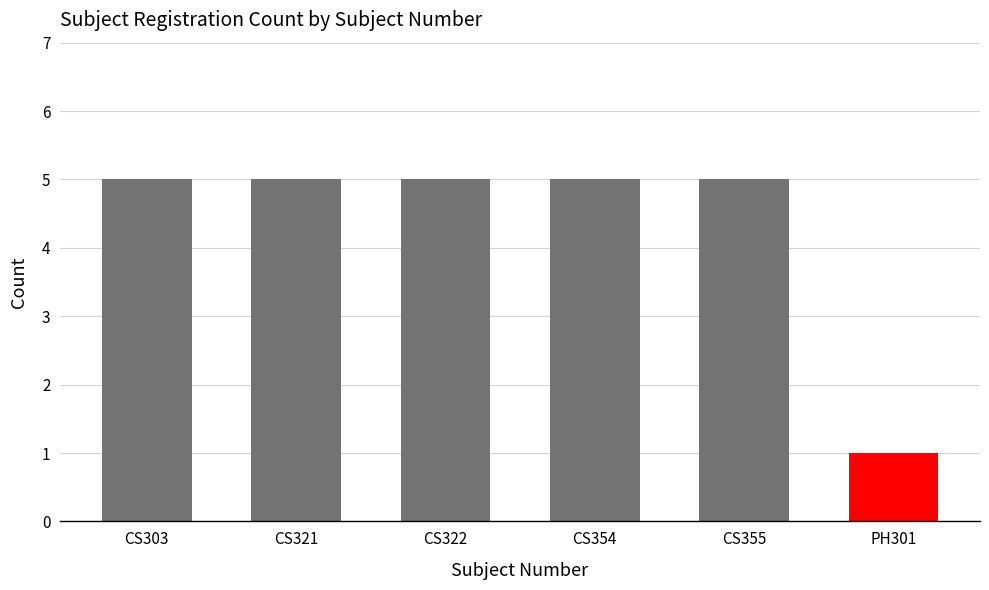

Is it true that the value at CS355 is 5?

True